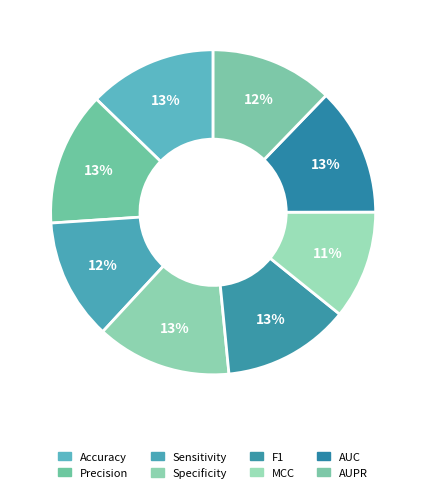

Count the number of slices in the pie.

8